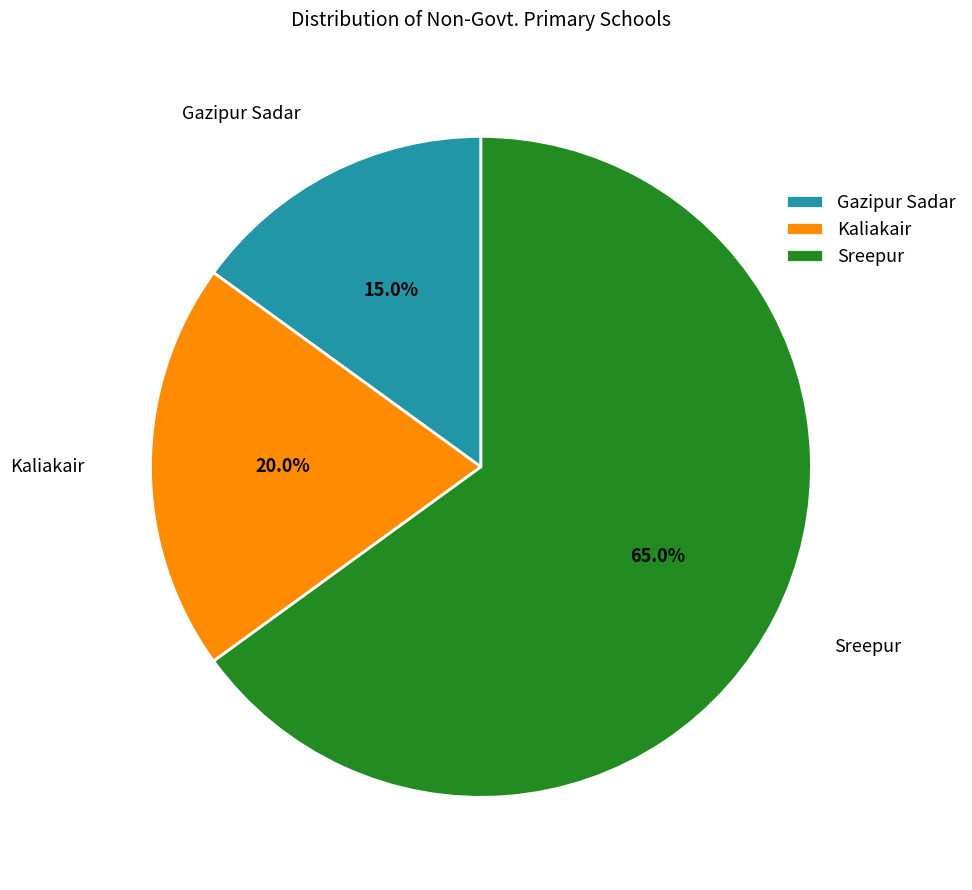

How many slices are in this pie chart?

3